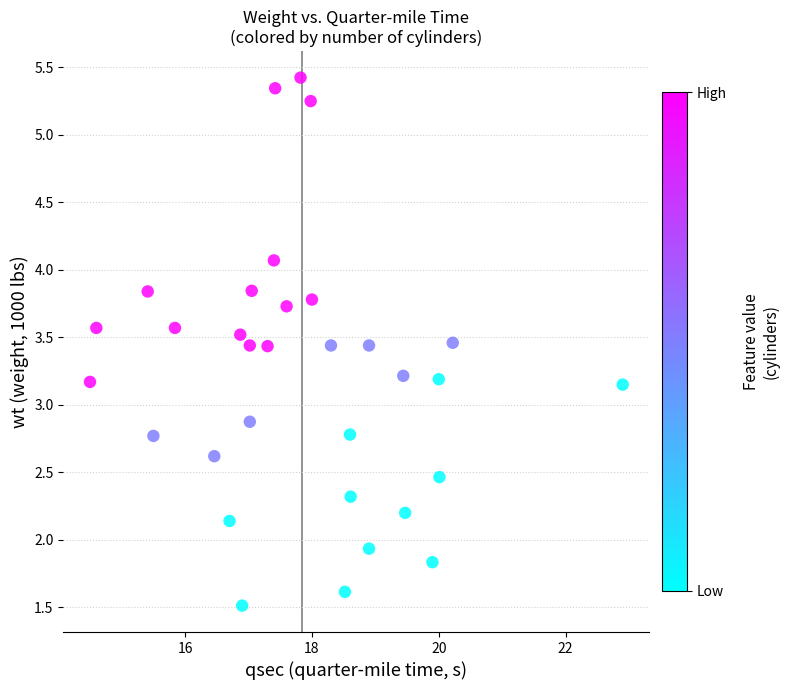

What is the range of Y values (max minus min)?

3.9